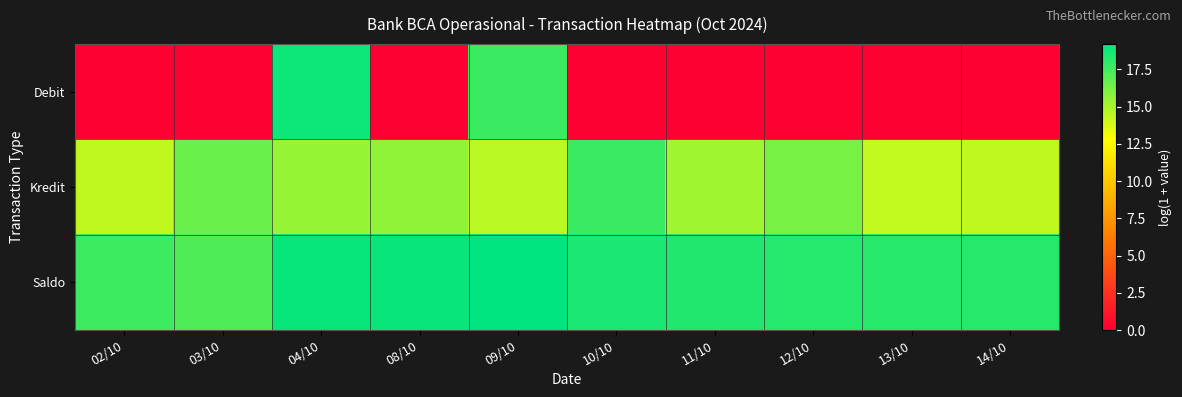

List the series in order of their peak value, highest first.

Saldo, Debit, Kredit